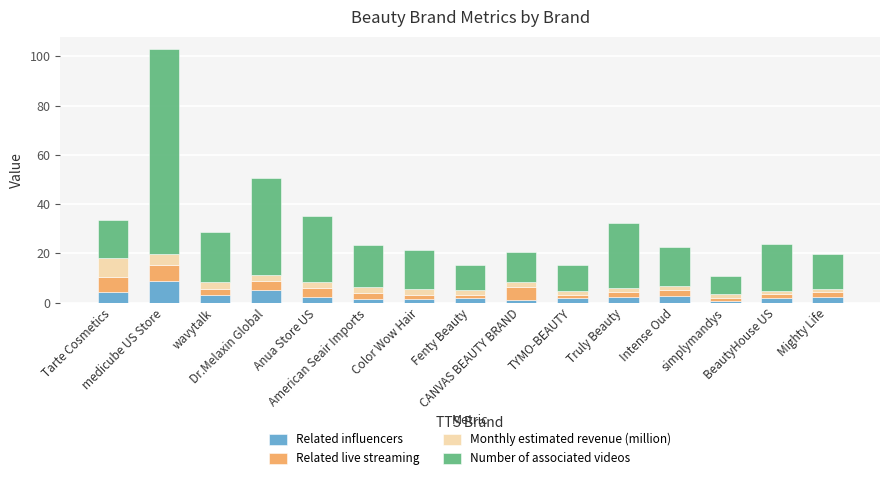

What is the difference between the maximum and minimum values in the Related influencers series?

8.2